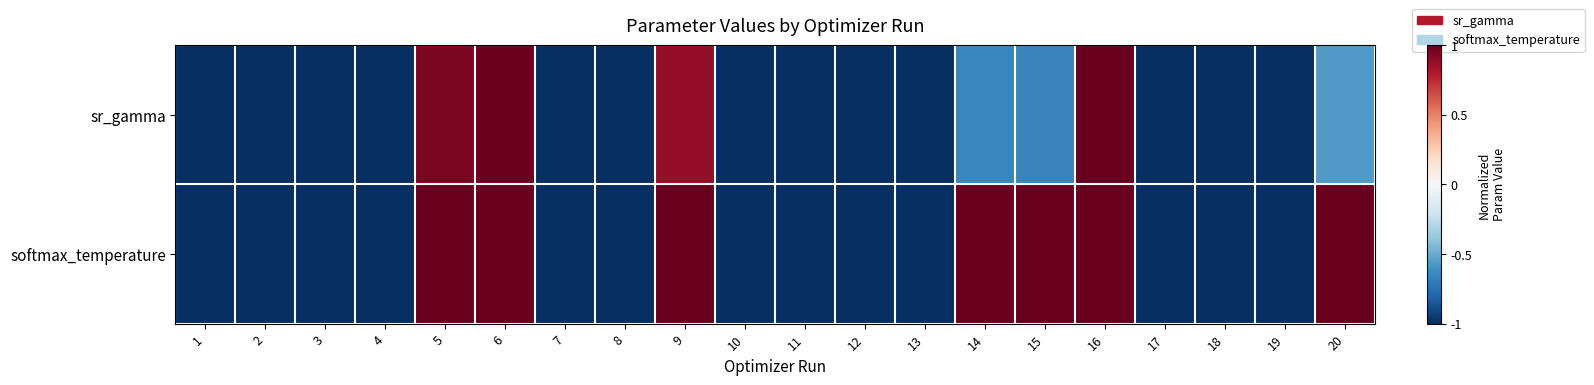

List the series in order of their peak value, highest first.

sr_gamma, softmax_temperature